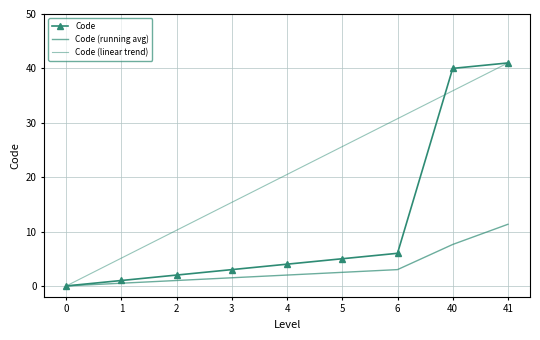

Reading right to left, extract all data points from this chart.

Code: 41.0	40.0	6.0	5.0	4.0	3.0	2.0	1.0	0.0
Code (running avg): 11.3	7.6	3.0	2.5	2.0	1.5	1.0	0.5	0.0
Code (linear trend): 41.0	35.9	30.8	25.6	20.5	15.4	10.2	5.1	0.0